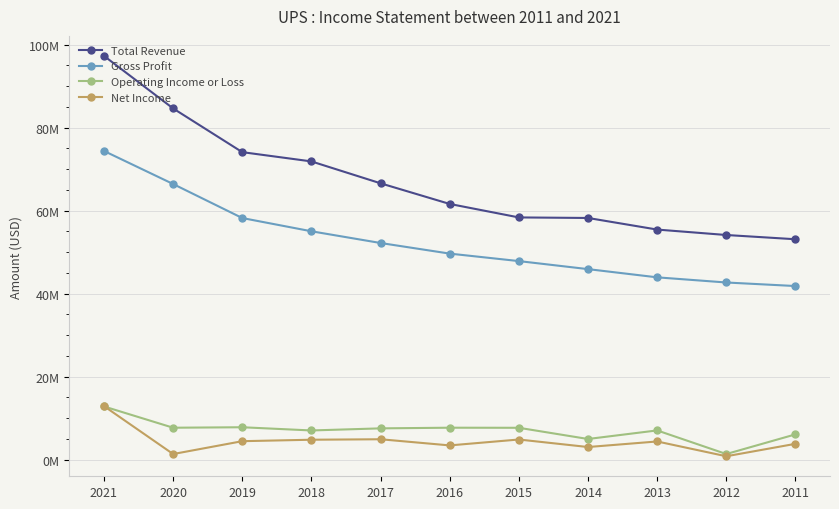

What are all the series names shown in the legend?

Total Revenue, Gross Profit, Operating Income or Loss, Net Income